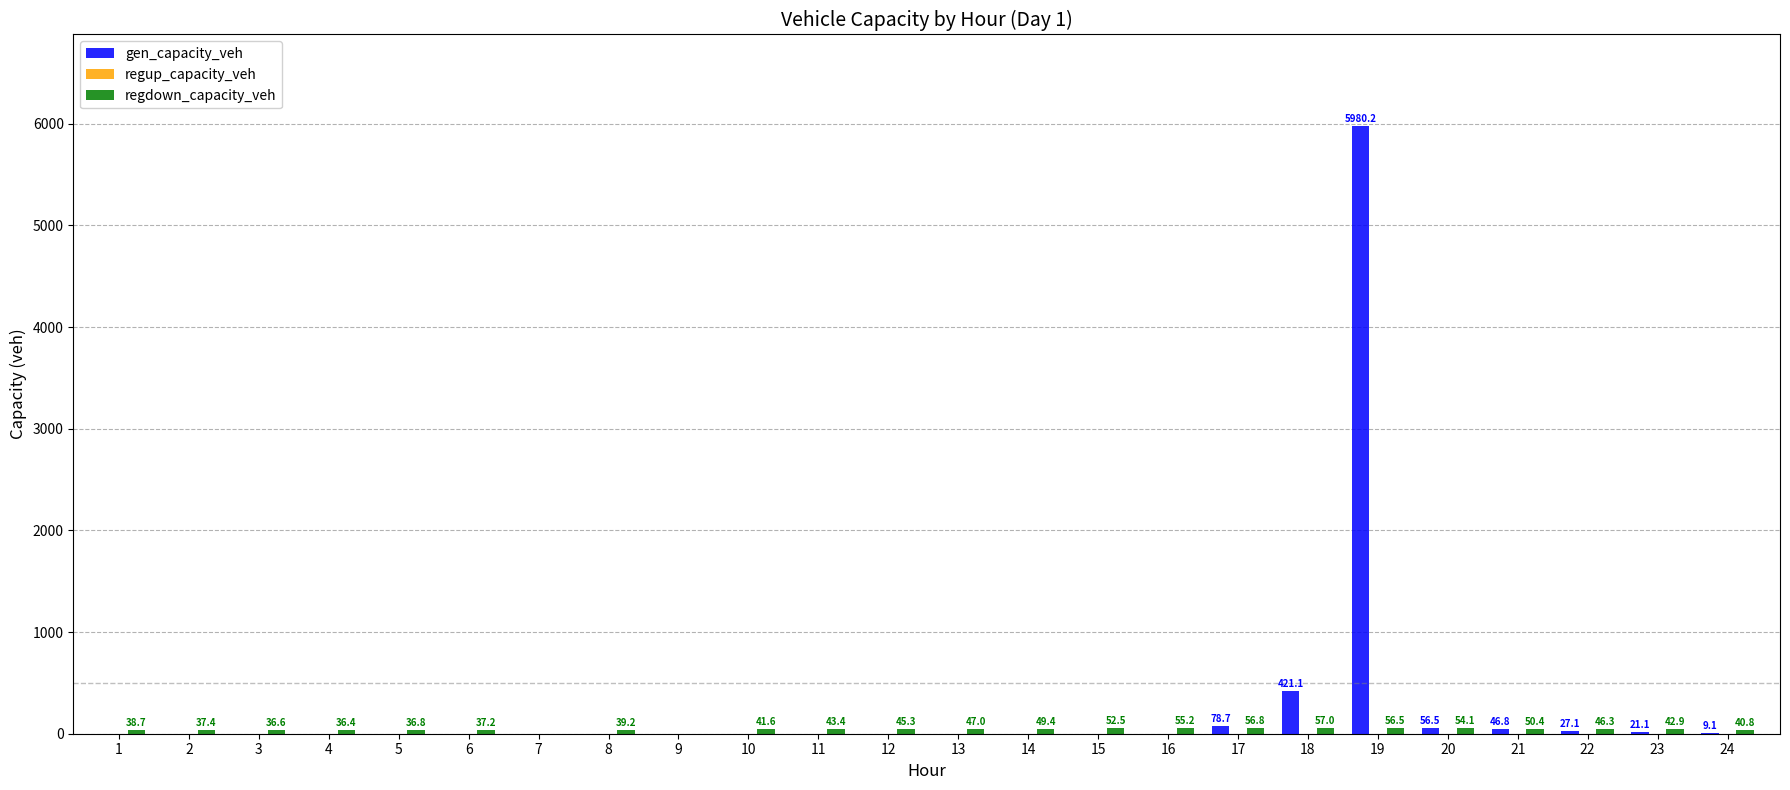

Is it true that gen_capacity_veh equals 2743.3 at 19?

False